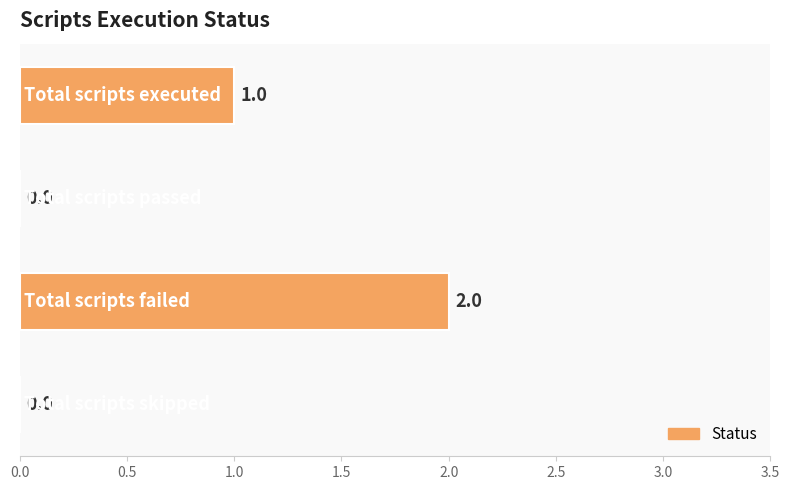

How many values are between 0 and 2?

4